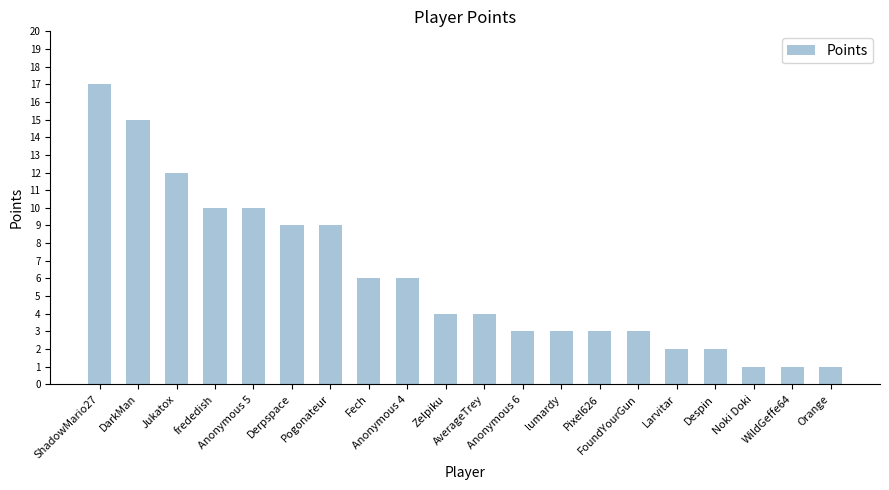

What is the greatest value displayed?

17